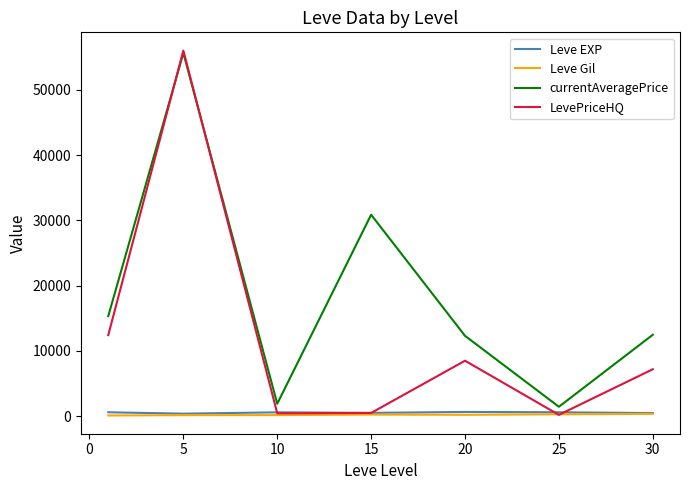

Which series has the largest range (max minus min)?

LevePriceHQ